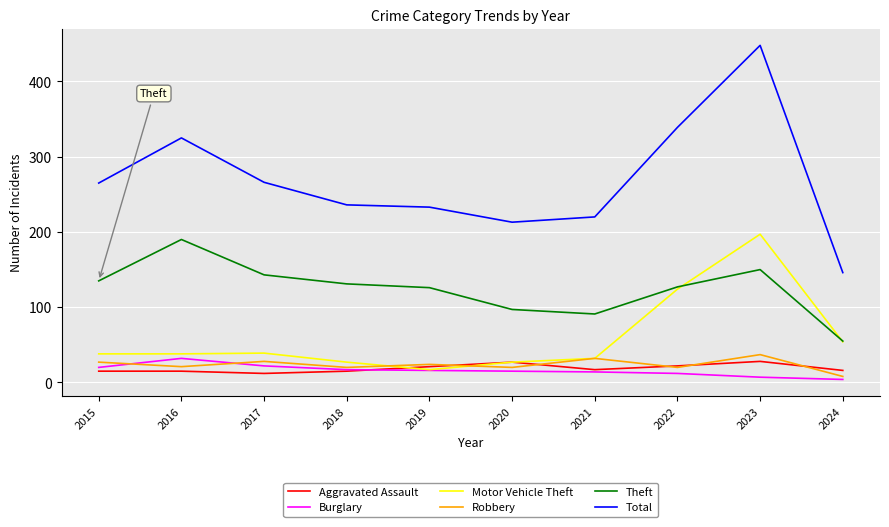

What is the difference between the second highest and second lowest values in the Motor Vehicle Theft series?

97